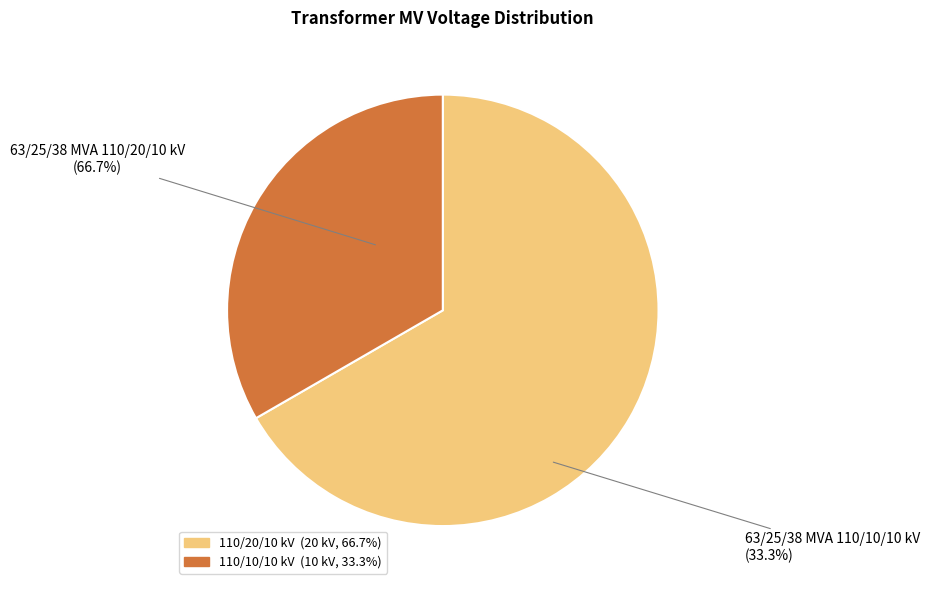

Which slice is the largest?

63/25/38 MVA 110/20/10 kV